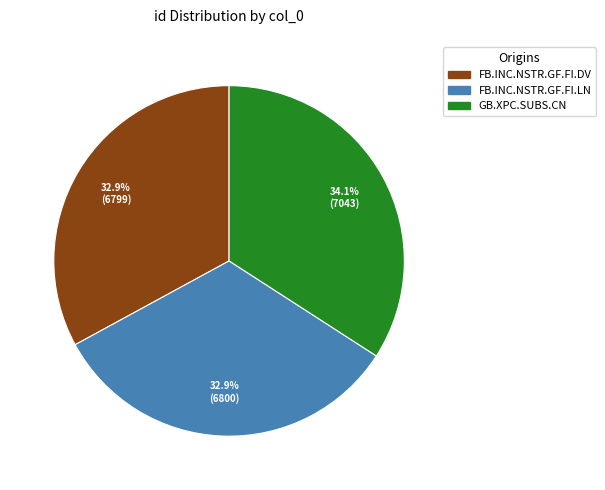

How many slices are in this pie chart?

3